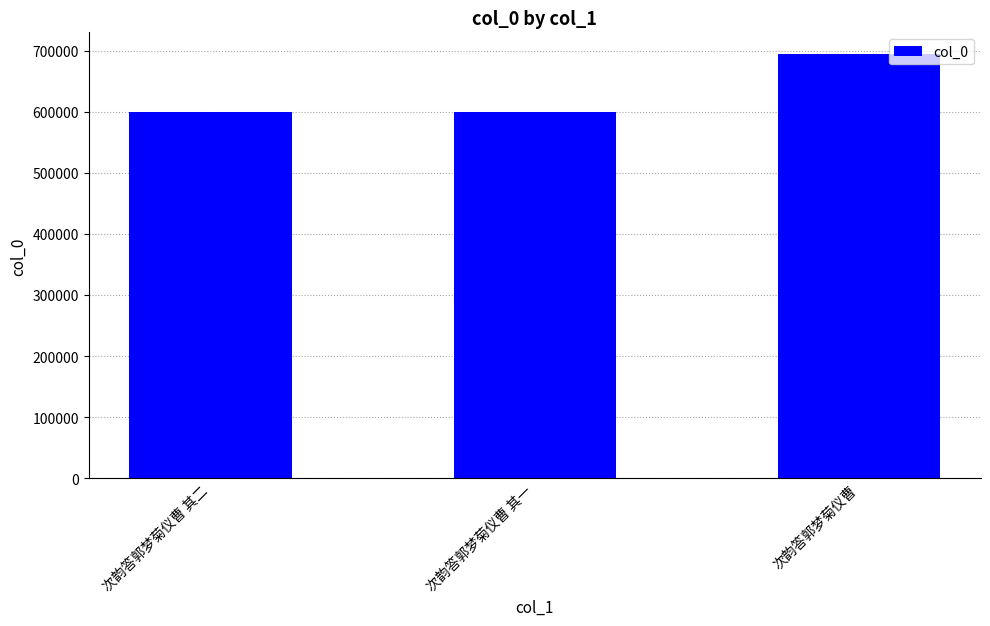

What value does the data have at 次韵答郭梦菊仪曹 其二, to the nearest 10?

598780